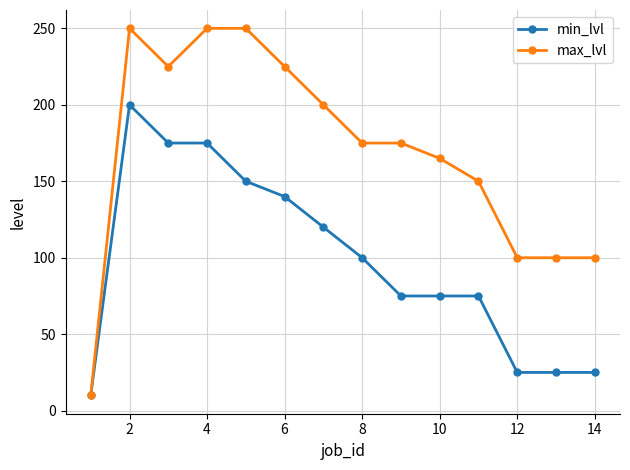

What is the value of the max_lvl point at the 4th from the left?

250